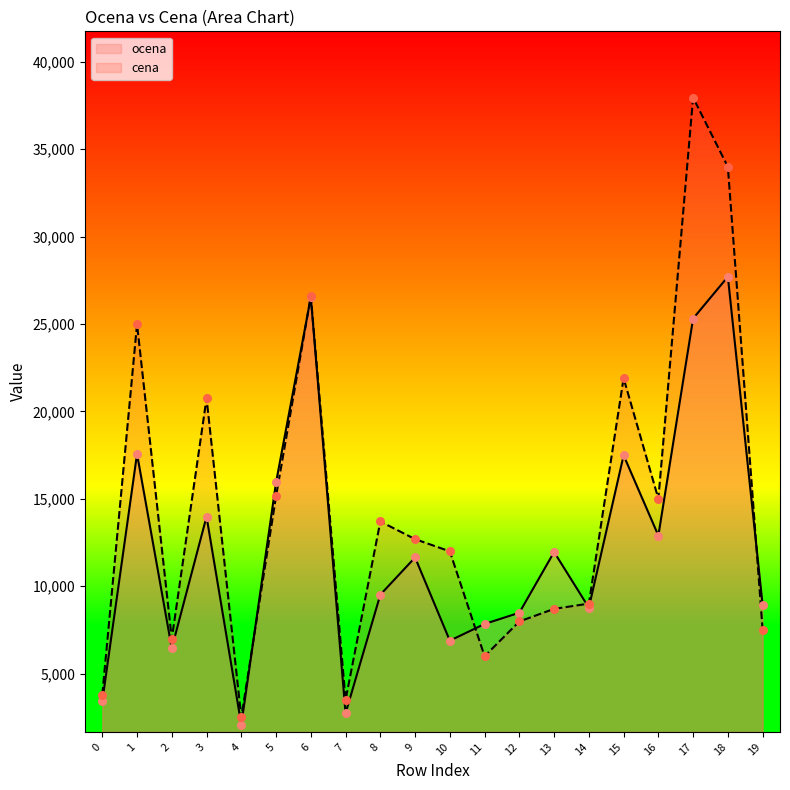

What are all the series names shown in the legend?

ocena, cena